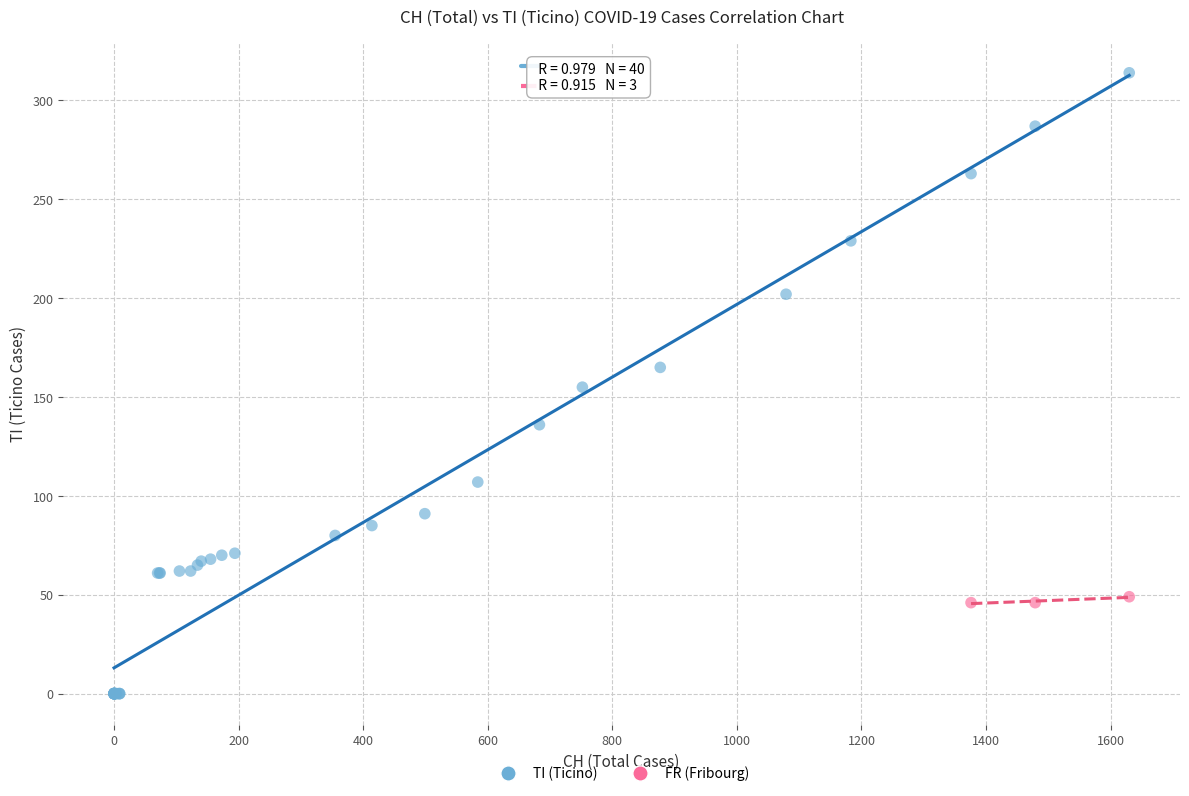

Which series contains the lowest Y value?

TI (Ticino)